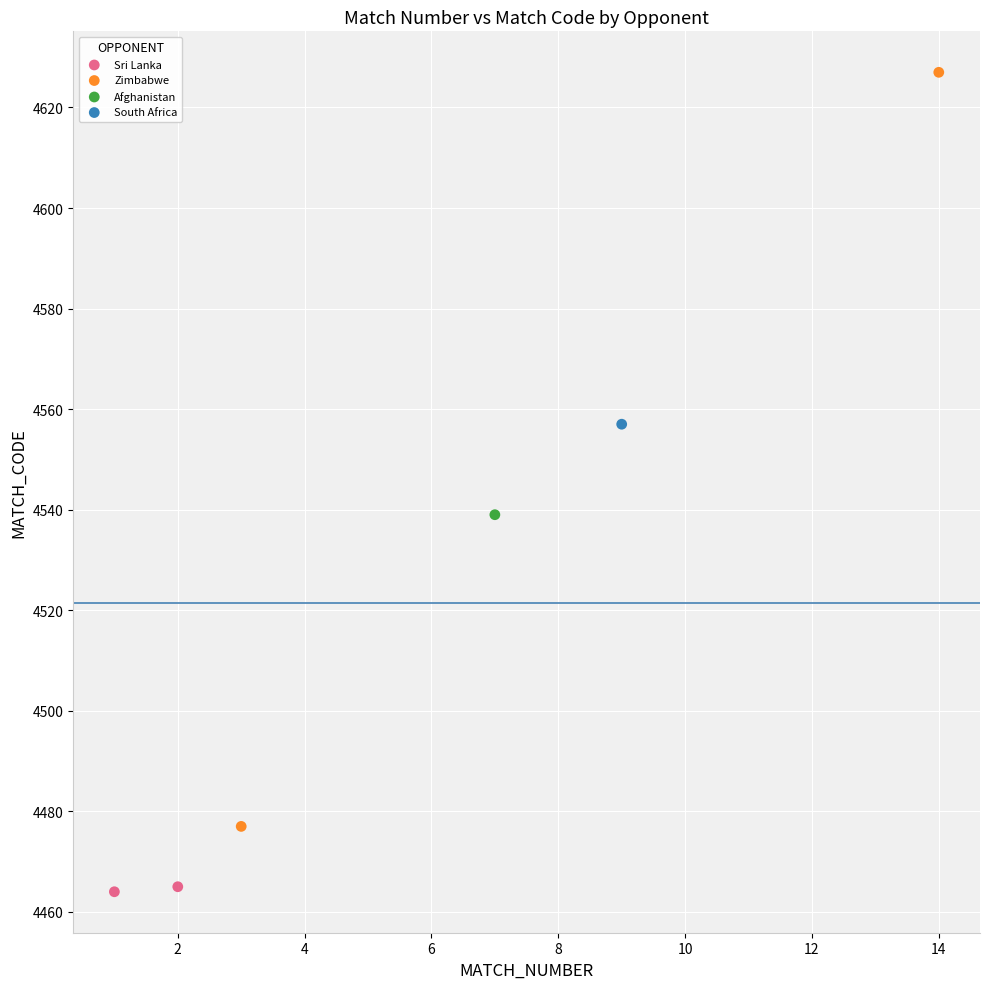

What are all the series names shown in the legend?

Sri Lanka, Zimbabwe, Afghanistan, South Africa